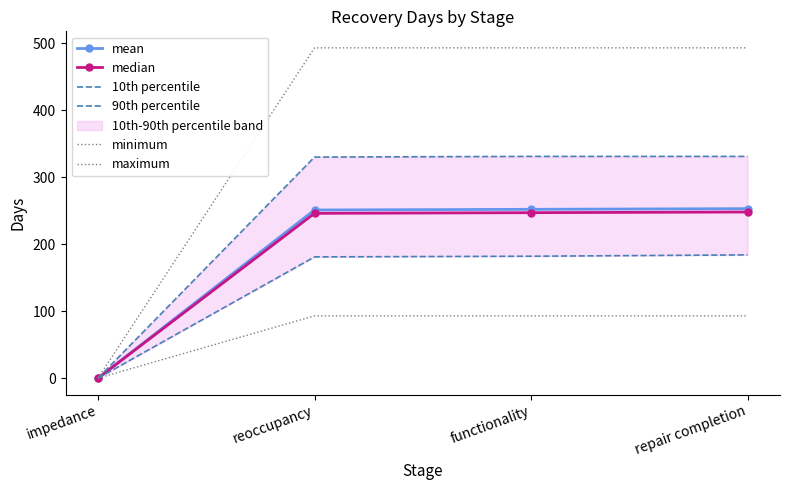

At which label does 90th percentile reach its peak?

functionality